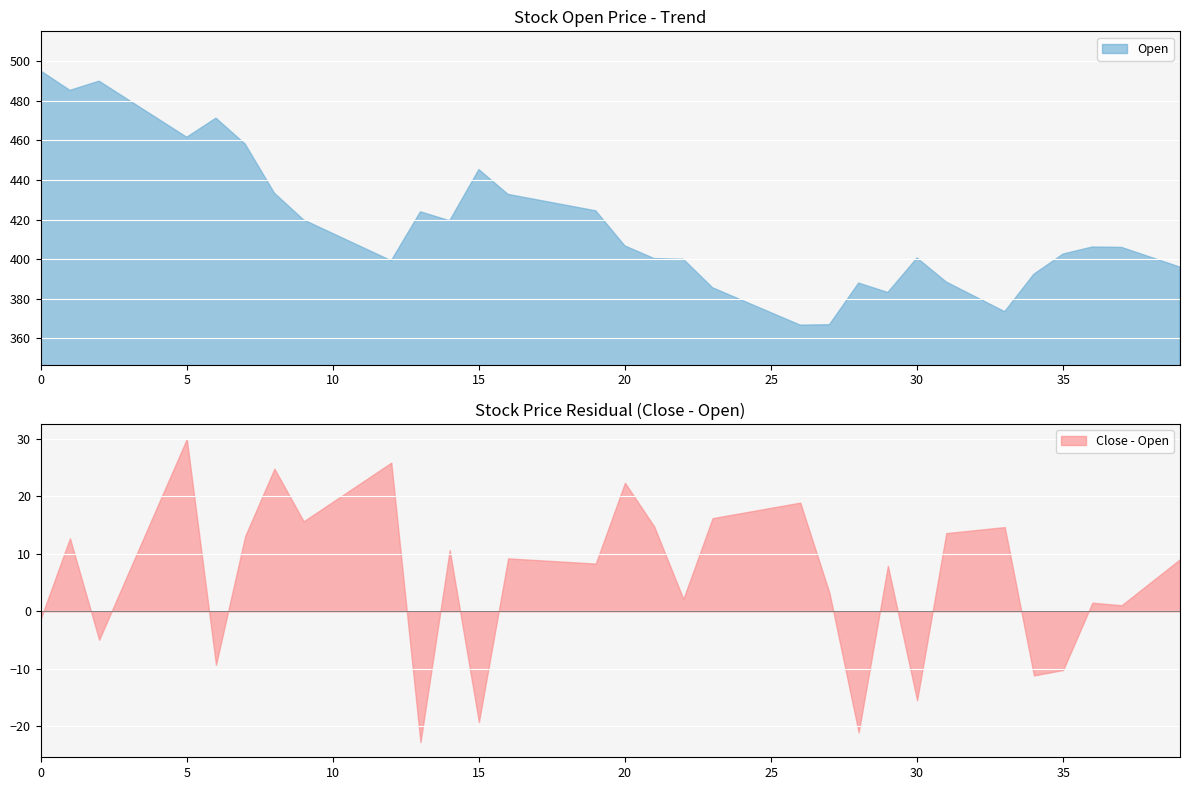

What is the minimum value for Open?

366.6